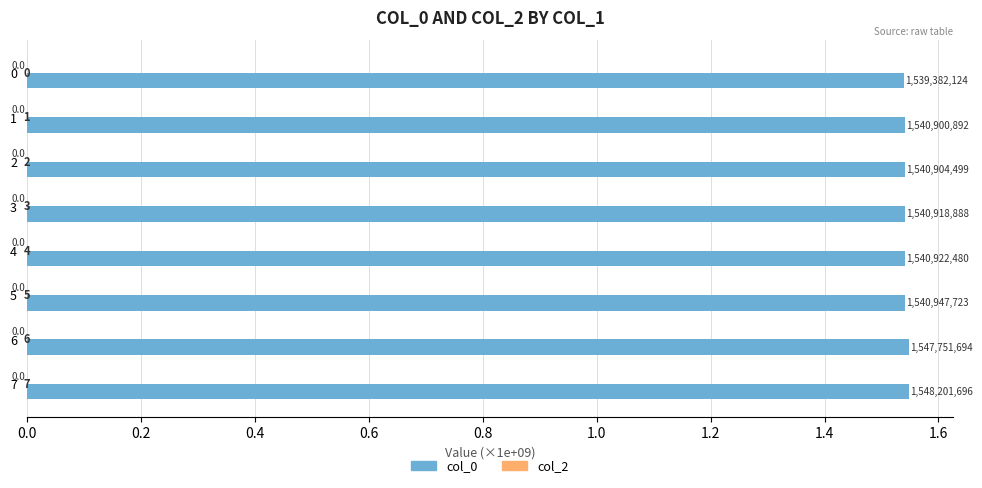

Does the chart contain any negative values?

No